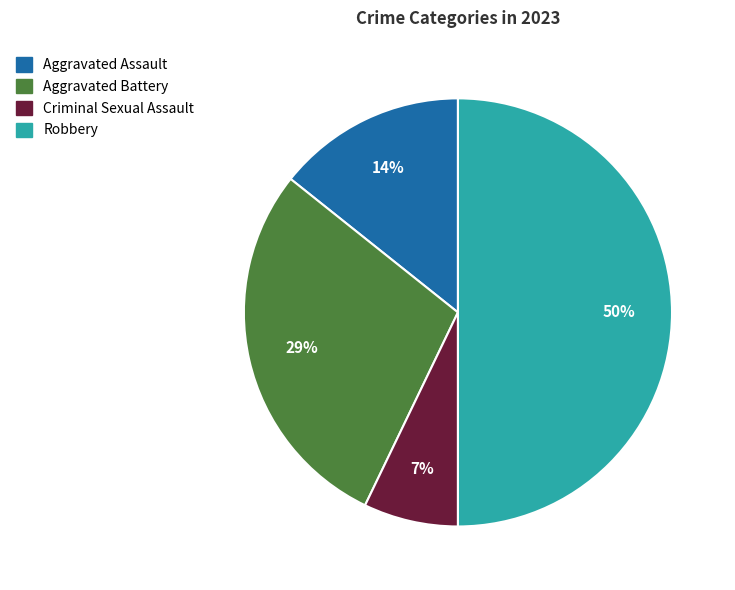

True or false: Aggravated Assault accounts for 5% of the total.

False